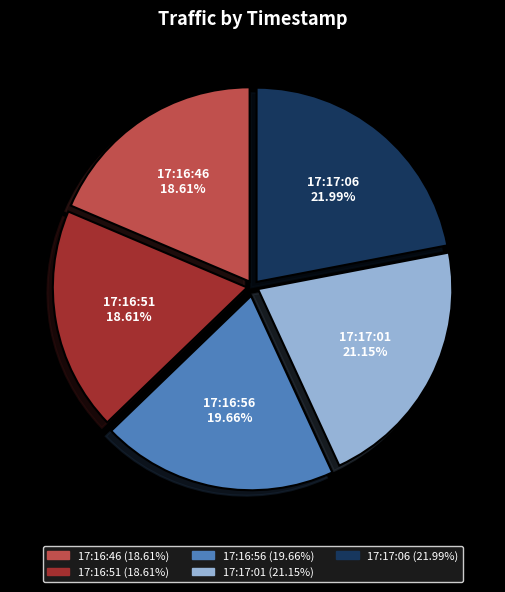

What is the largest slice in the pie chart?

17:17:06